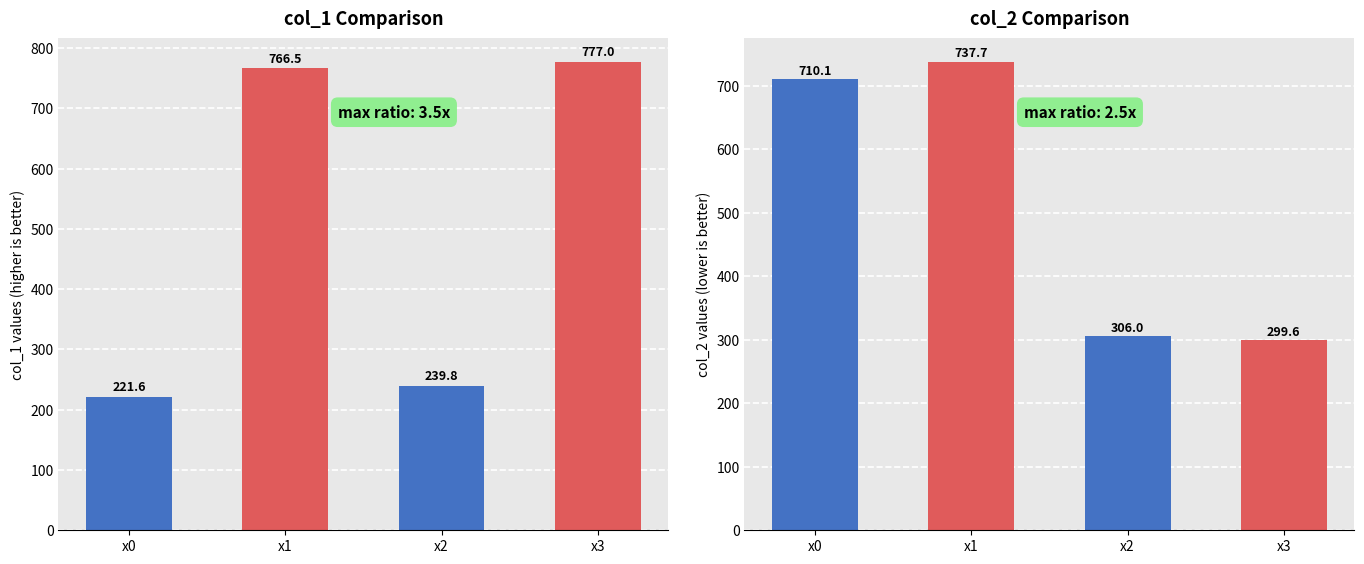

Rank the series by their maximum value, from lowest to highest.

col_2, col_1